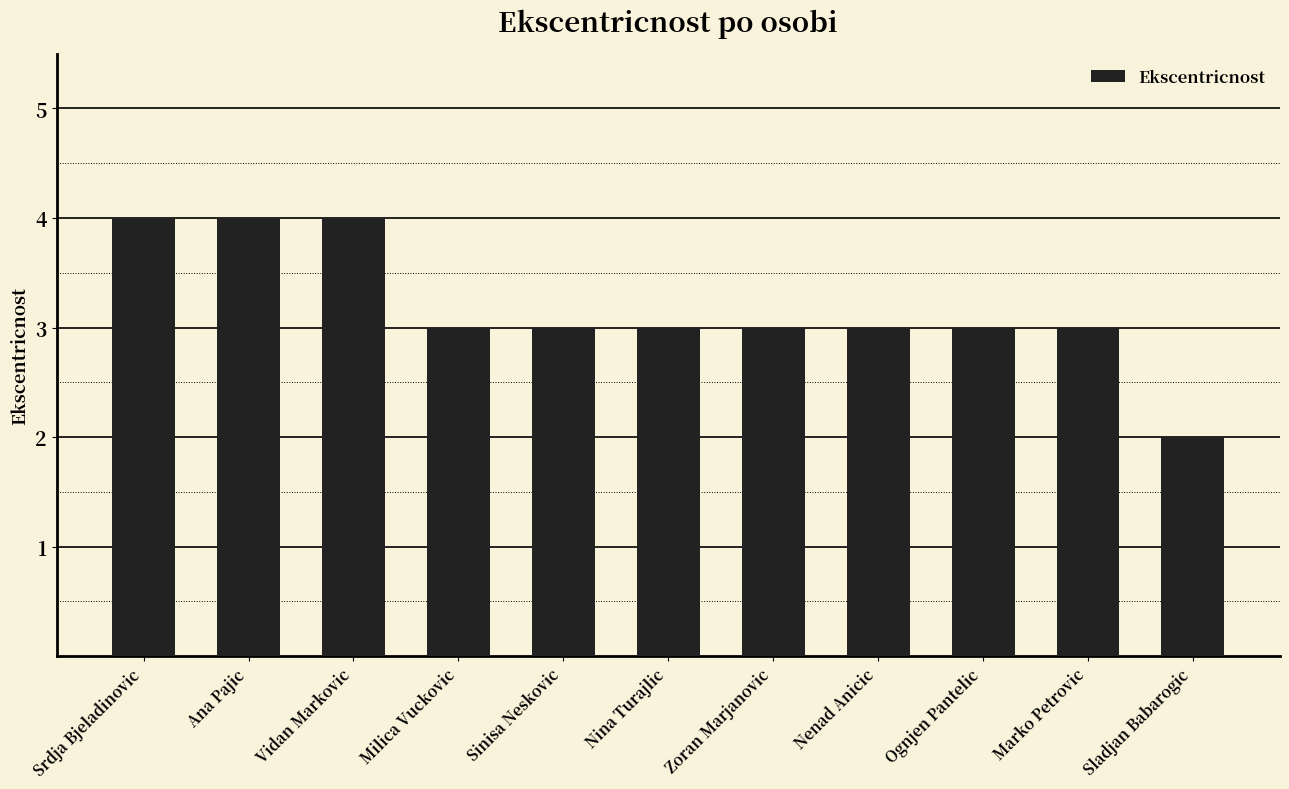

Where does the data first go above 3?

Srdja Bjeladinovic